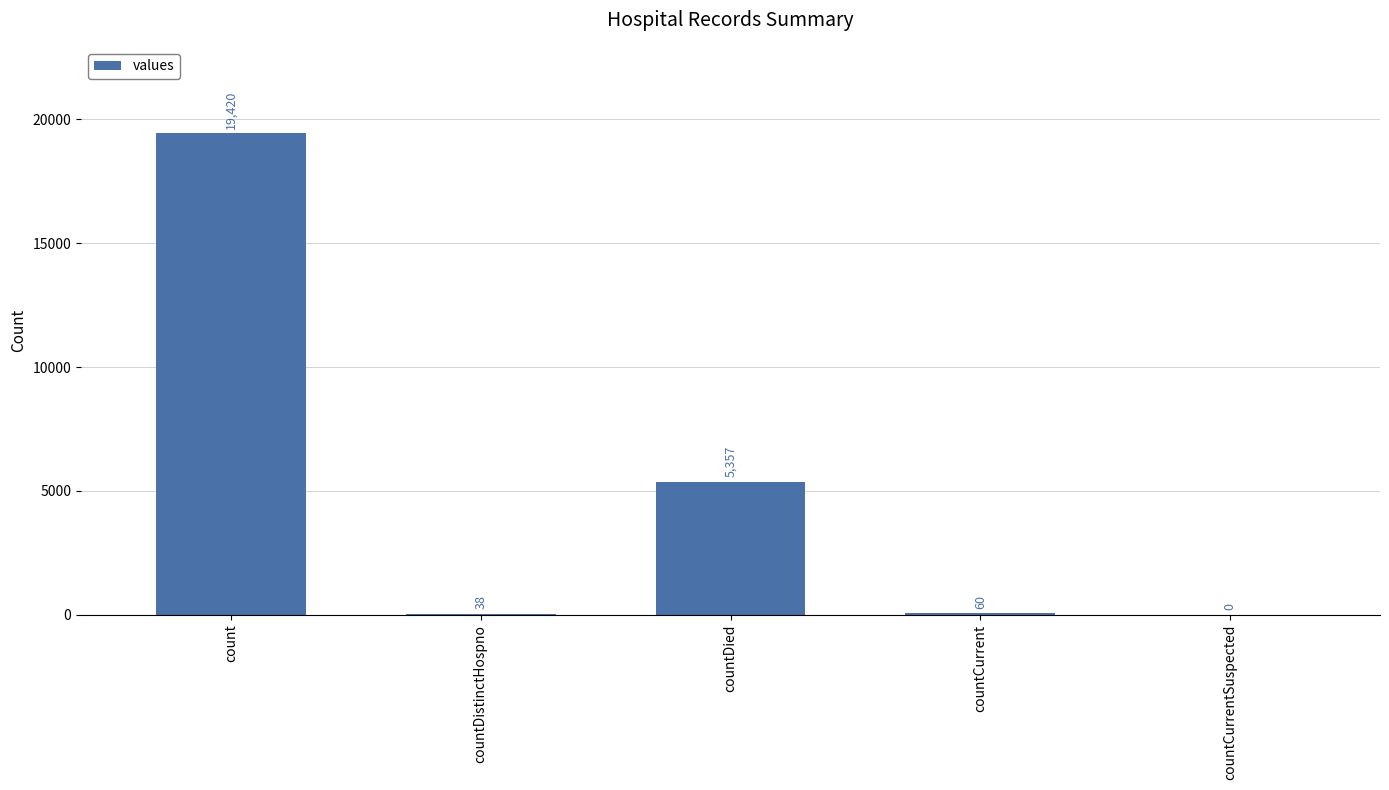

Where does the data first go above 60?

count